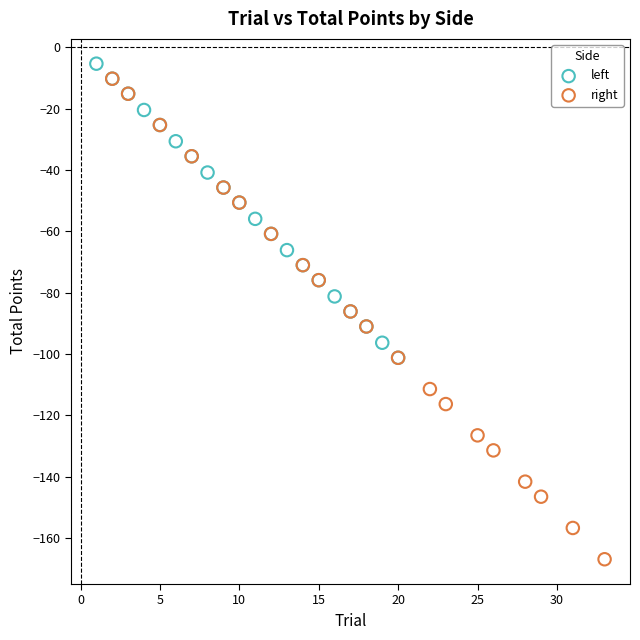

What are all the series names shown in the legend?

left, right